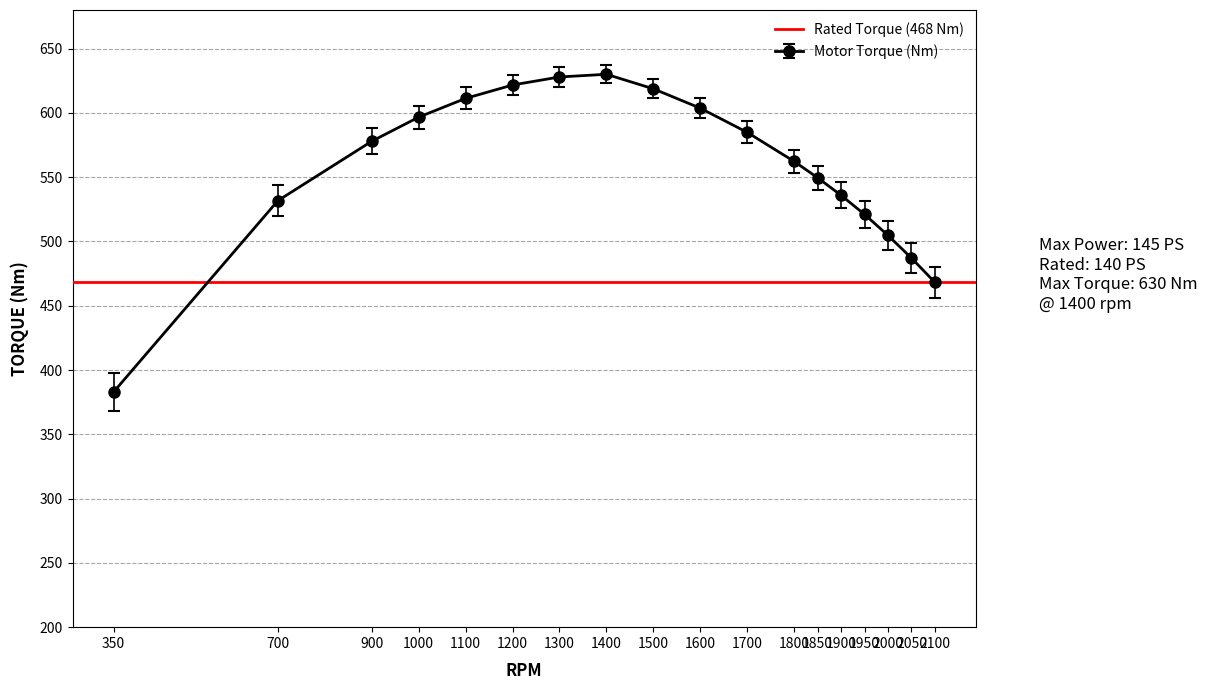

Does the chart have visible grid lines?

Yes